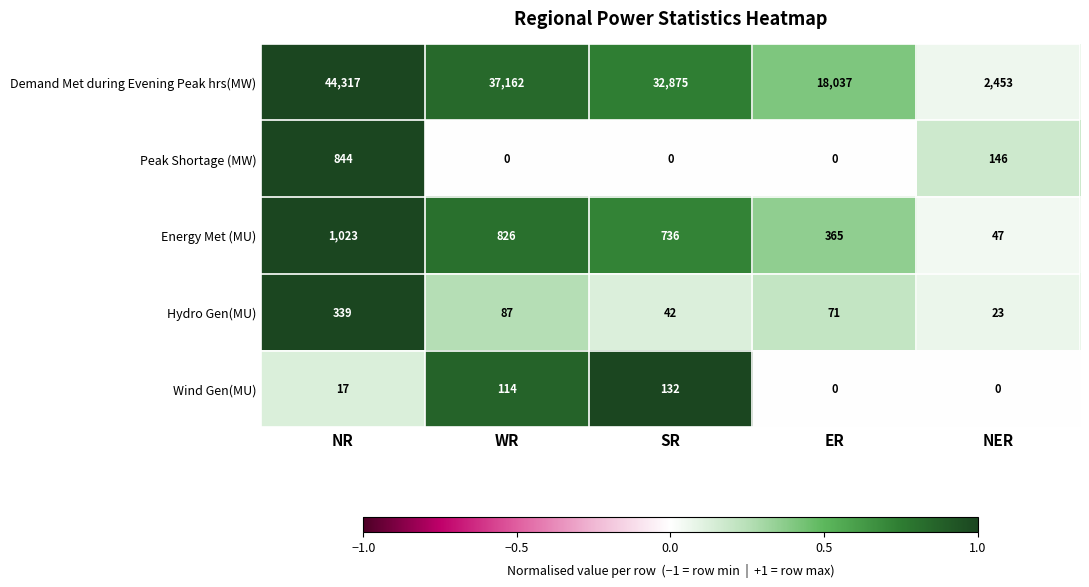

Reading right to left, extract all data points from this chart.

Demand Met during Evening Peak hrs(MW): 2453	18037	32875	37162	44317
Peak Shortage (MW): 146	0	0	0	844
Energy Met (MU): 47	365	736	826	1023
Hydro Gen(MU): 23	71	42	87	339
Wind Gen(MU): 0	0	132	114	17